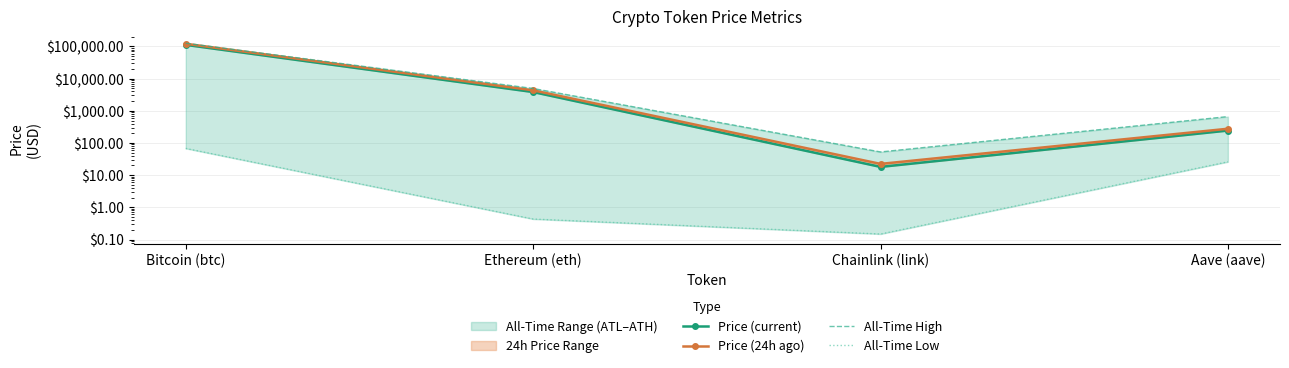

The All-Time High series shows 4946.1 at Ethereum (eth). True or false?

True